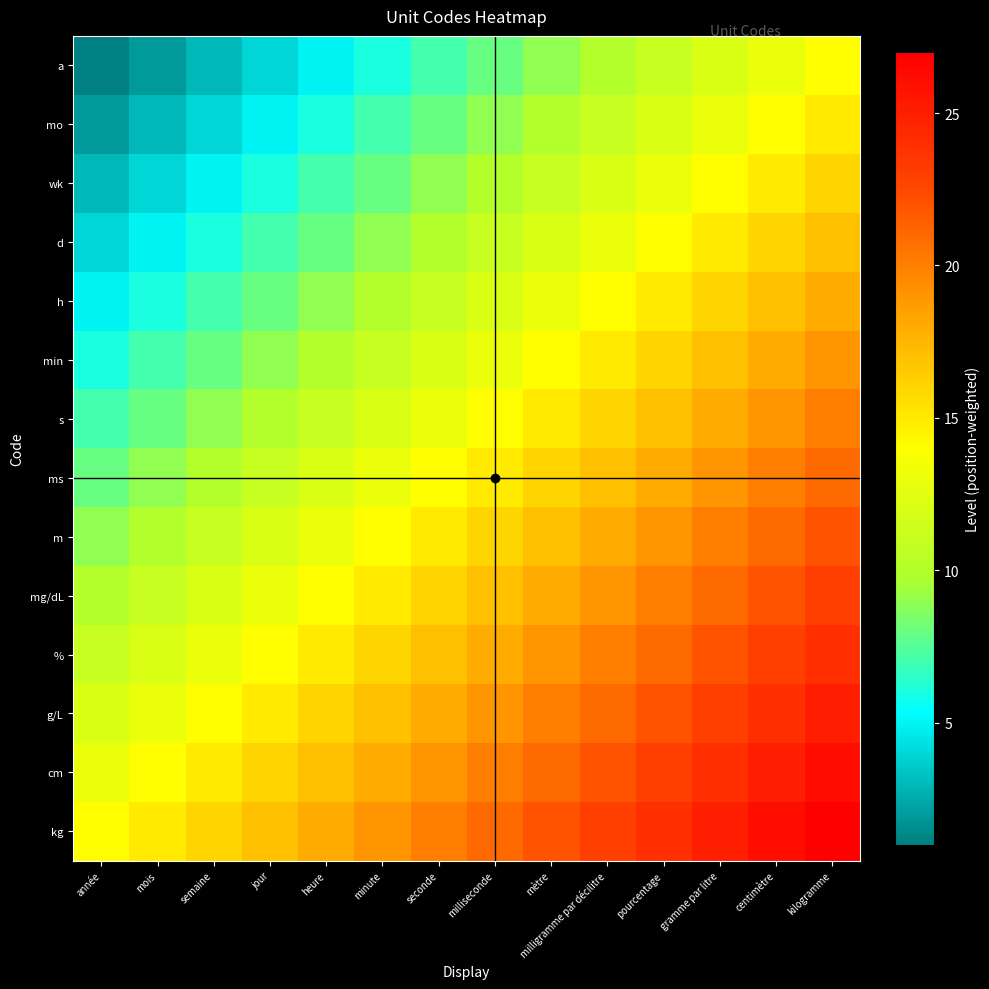

What is the minimum value shown in the chart?

1